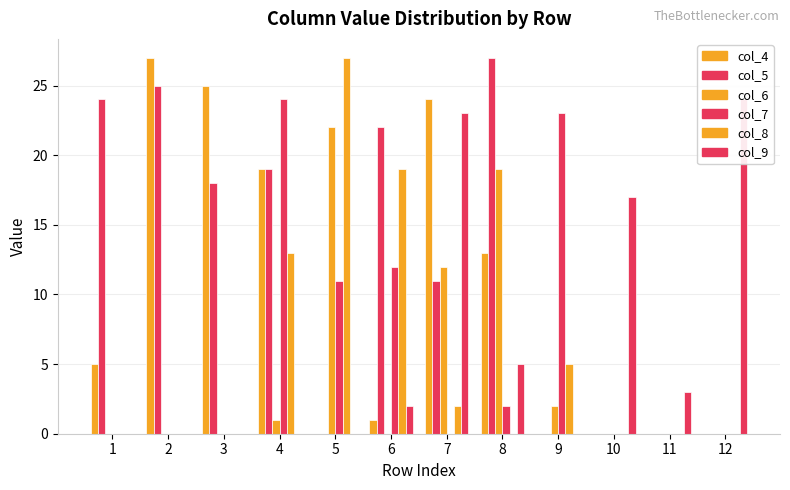

At which label does col_5 first exceed 18?

1